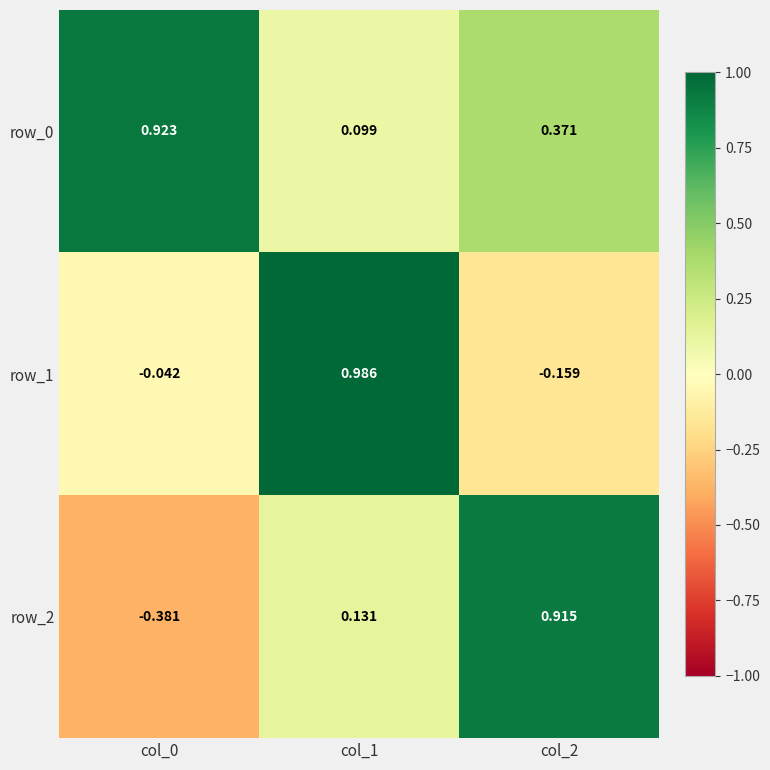

What is the difference between the maximum and minimum values in the row_0 series?

0.8